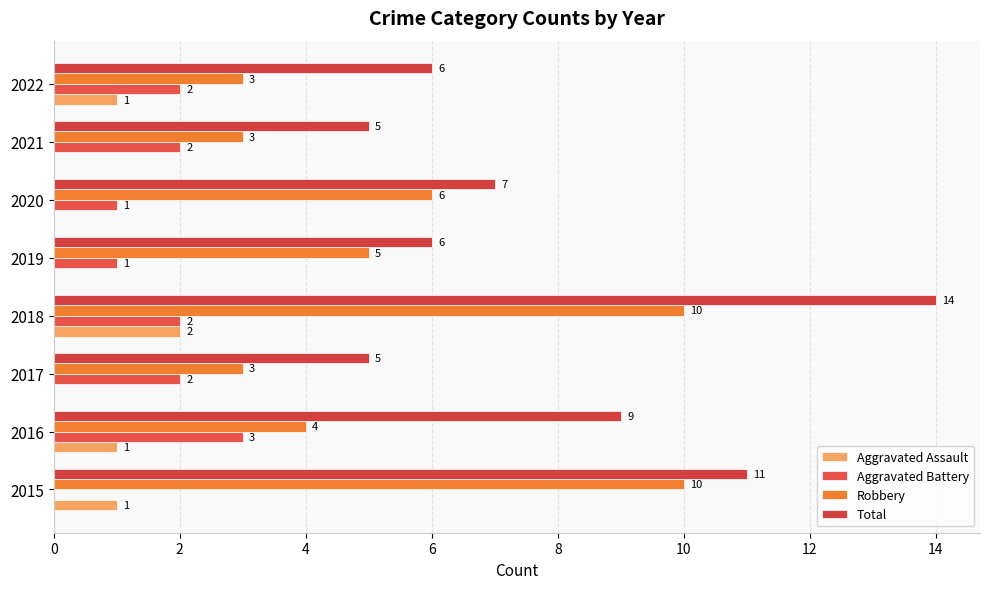

What is the maximum value for Robbery?

10